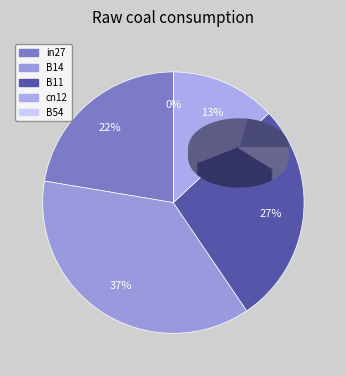

Is there any slice that represents more than half of the pie?

No